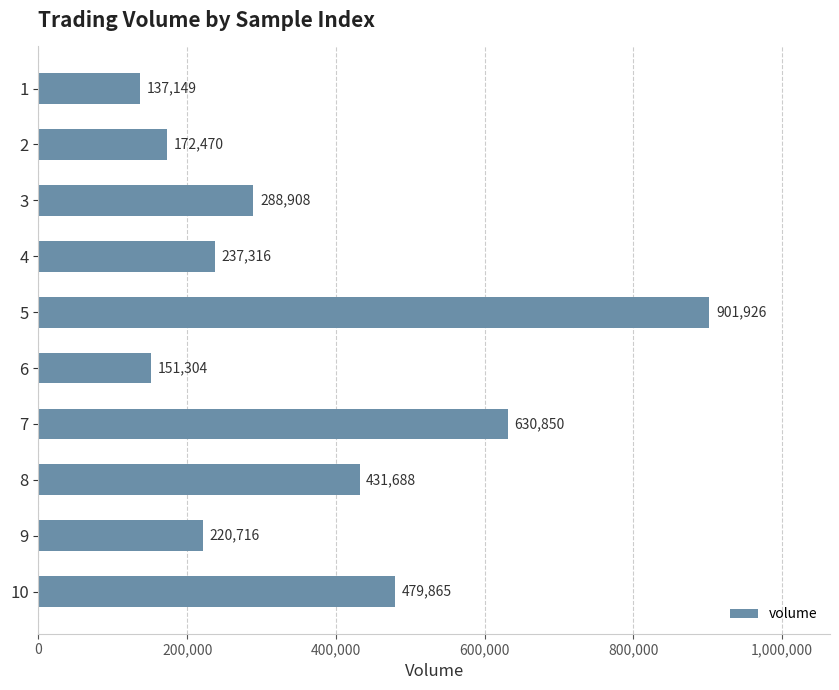

What is the average value?

365219.2